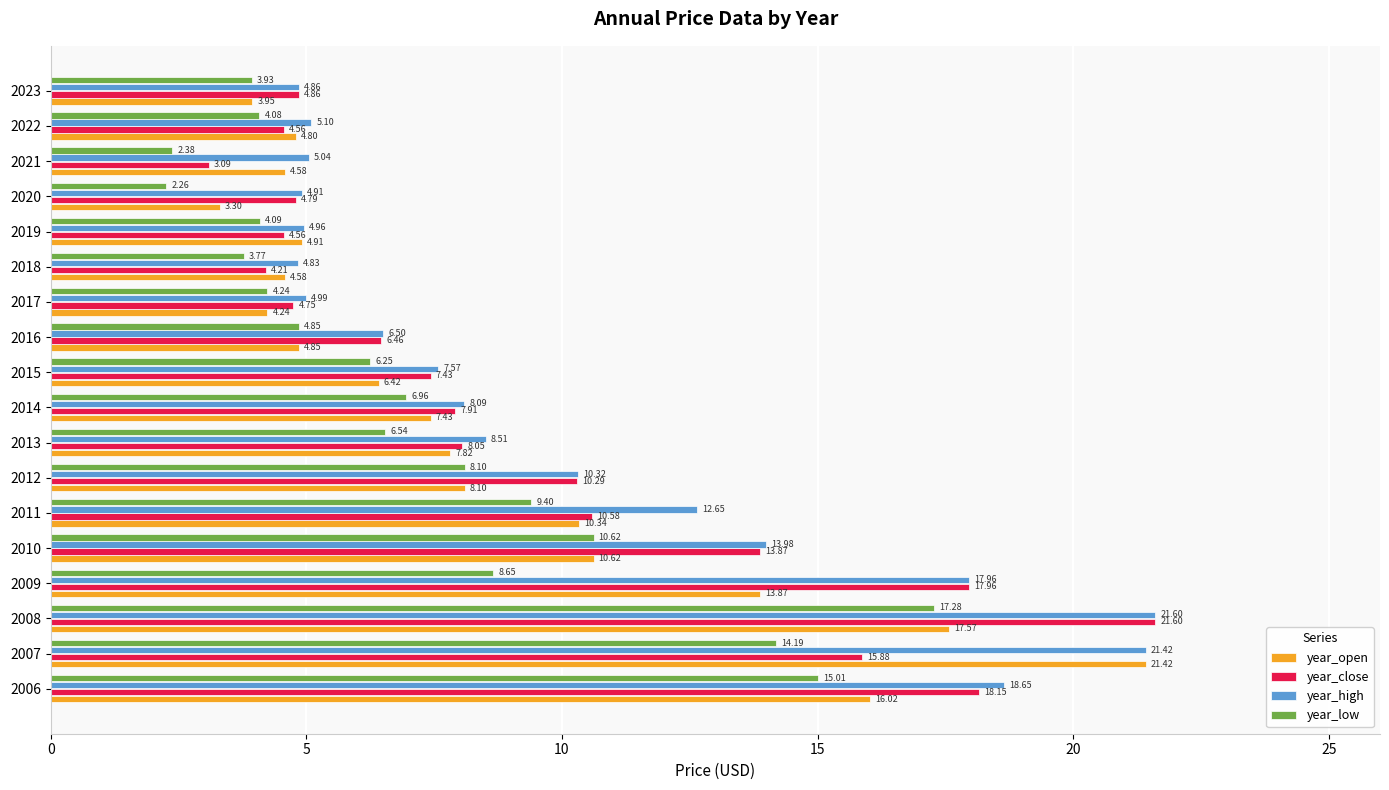

What is the difference between the maximum and minimum values in the year_low series?

15.0